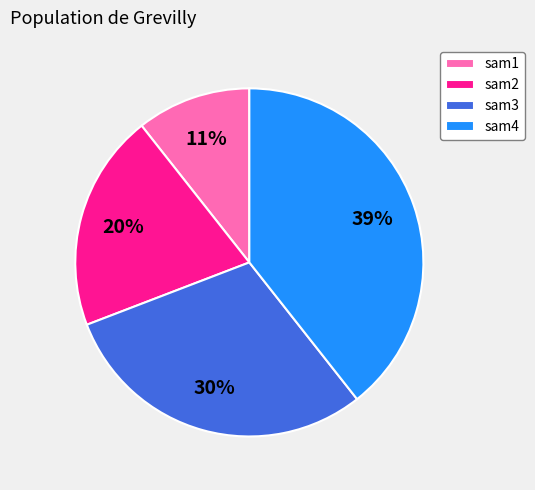

Count the number of slices in the pie.

4